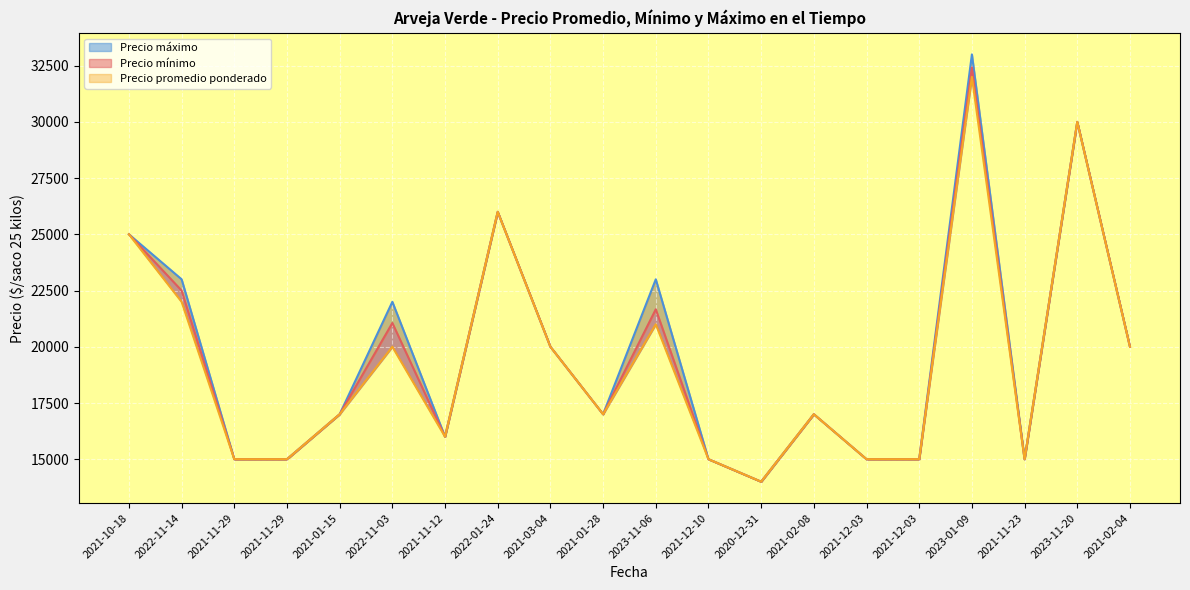

What is the difference between the maximum and minimum values in the Precio máximo series?

19000